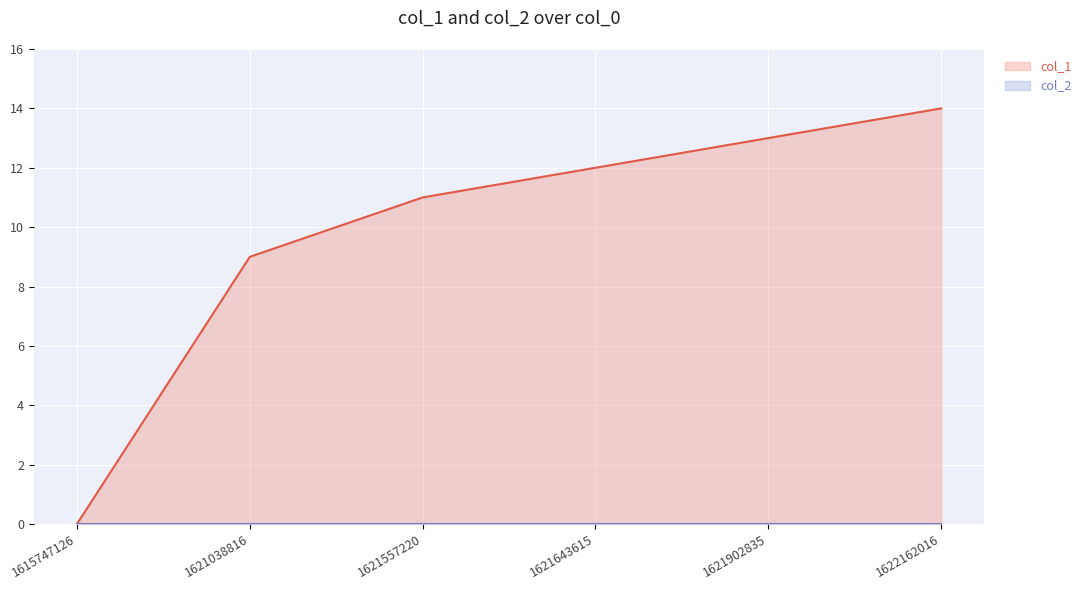

What is the change in value from 1621557220 to 1621643615?

+1